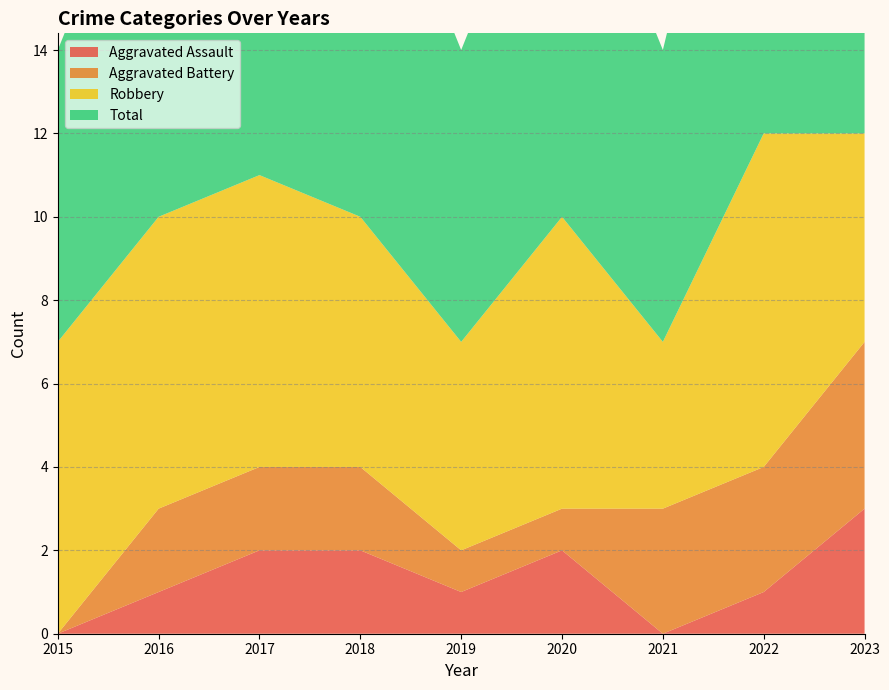

True or false: Aggravated Battery and Robbery cross at least once.

False